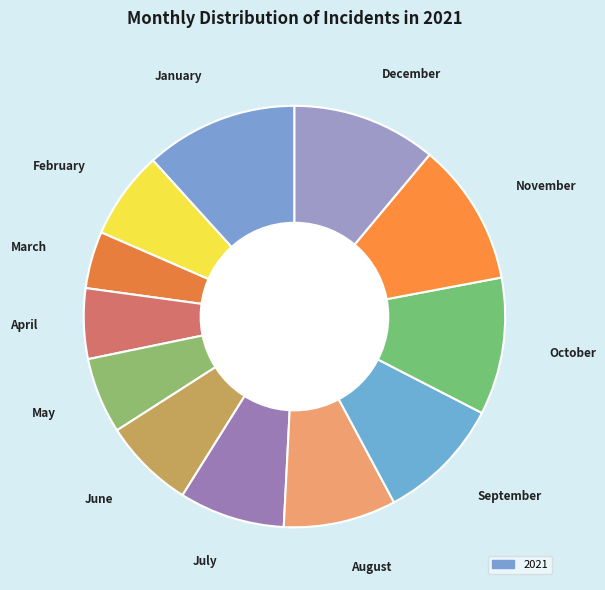

How many segments does this pie chart have?

12